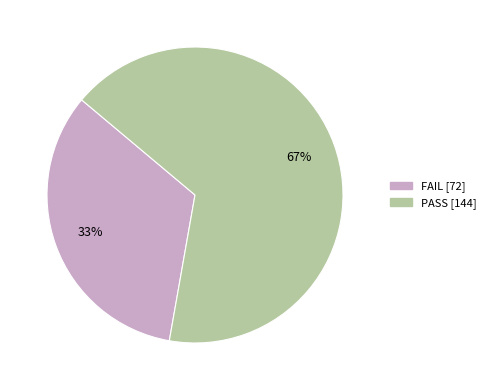

Which slice is the largest?

PASS